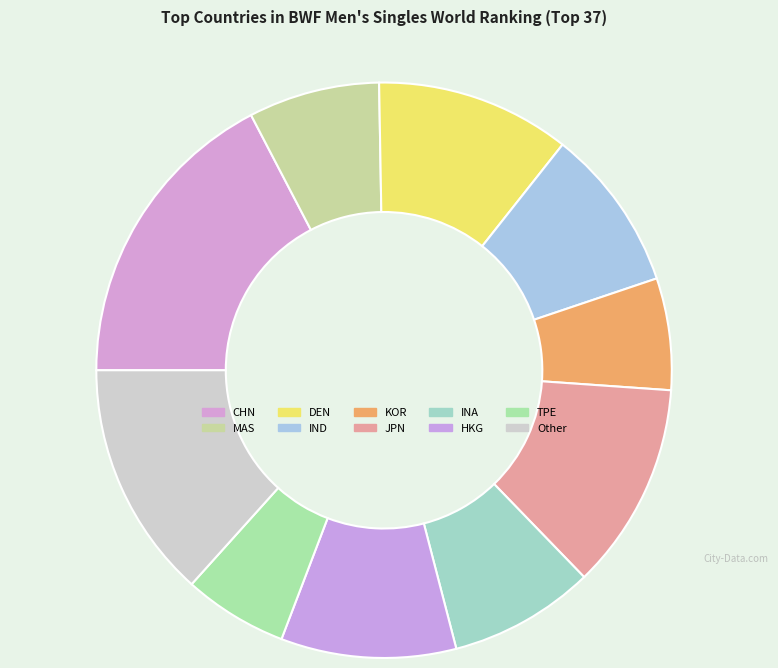

Is there any slice that represents more than half of the pie?

No